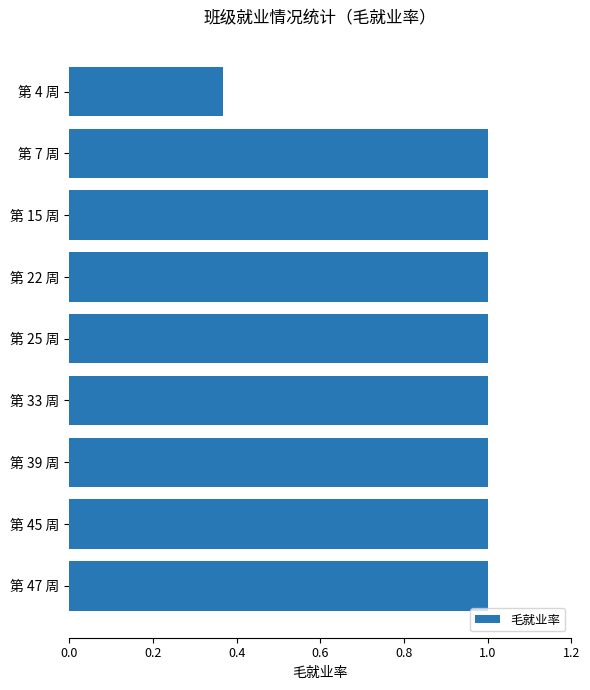

What is the label of the 2nd bar from the top?

第 7 周